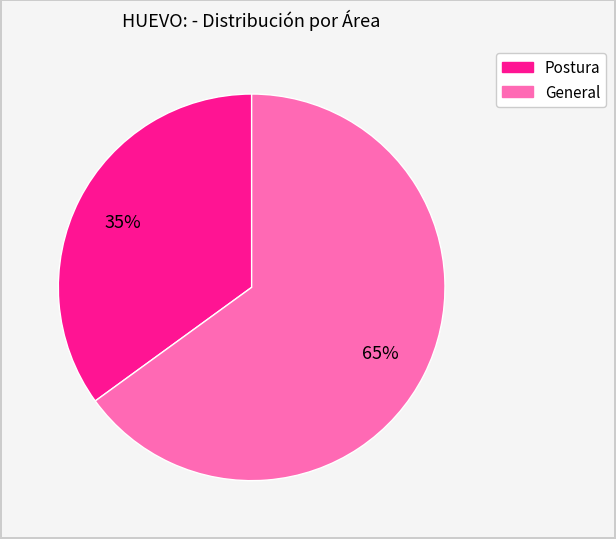

Rank the categories by value from lowest to highest.

Postura, General